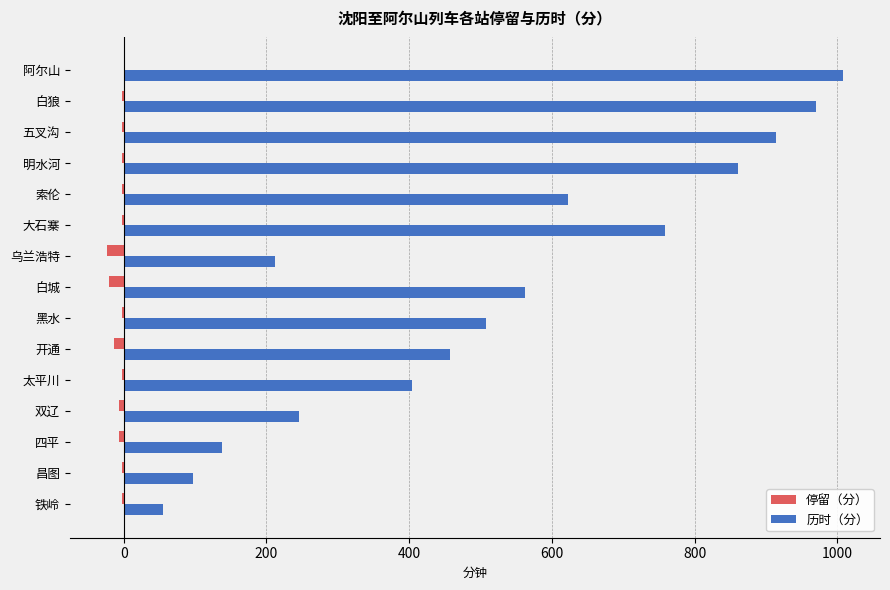

The value of 历时（分） at 四平 is 138. True or false?

True